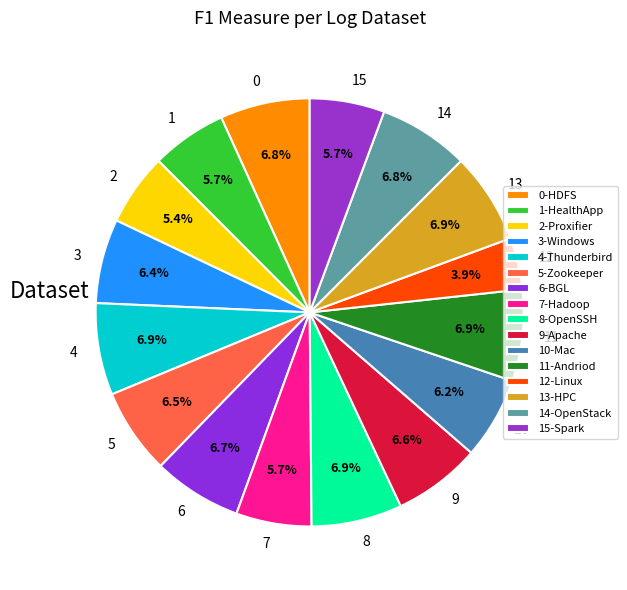

Does 6 represent more than half of the total?

No